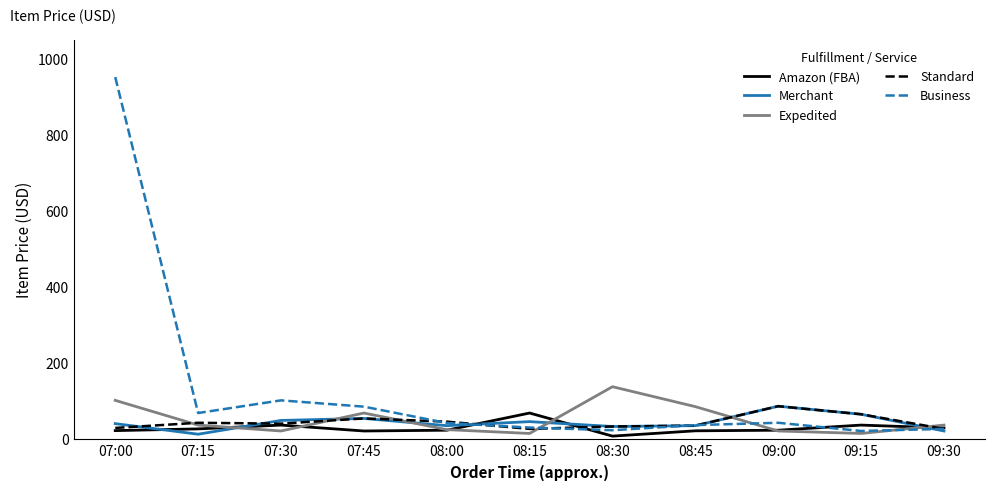

The Expedited series shows 25.6 at 08:00. True or false?

True